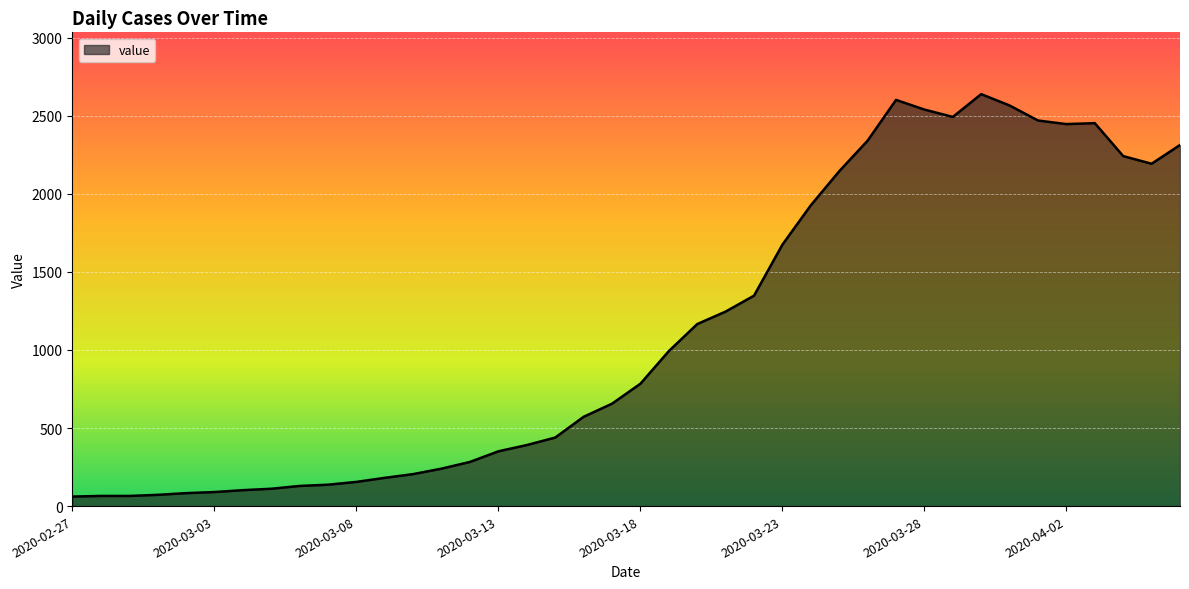

True or false: there are more than 0 points higher than both neighbors.

True